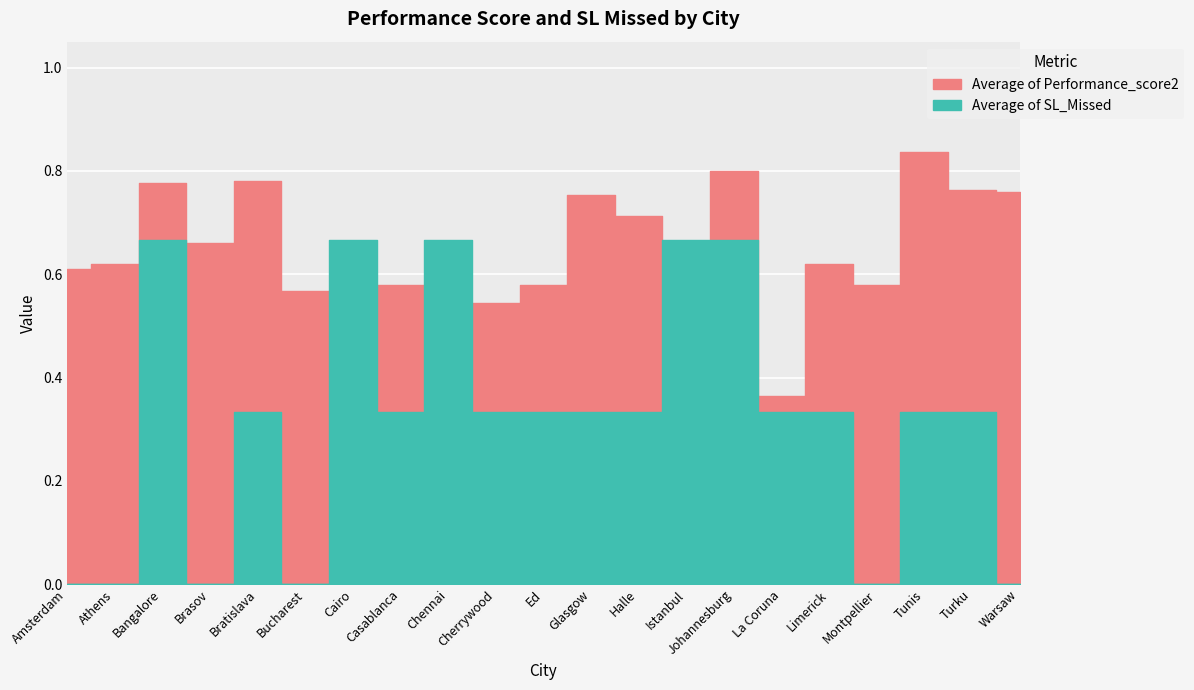

True or false: Average of SL_Missed has more than 2 interior local peaks.

True